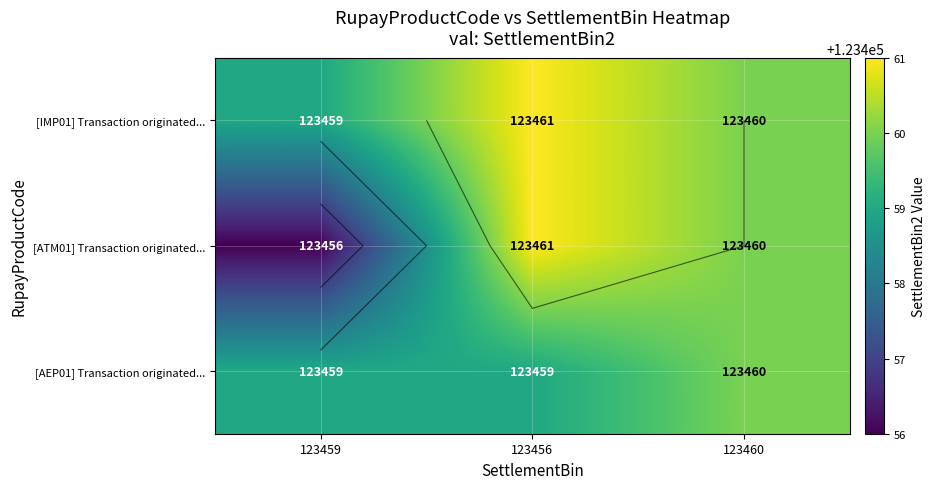

The value of [AEP01] Transaction originated... at 123456 is 123459. True or false?

True